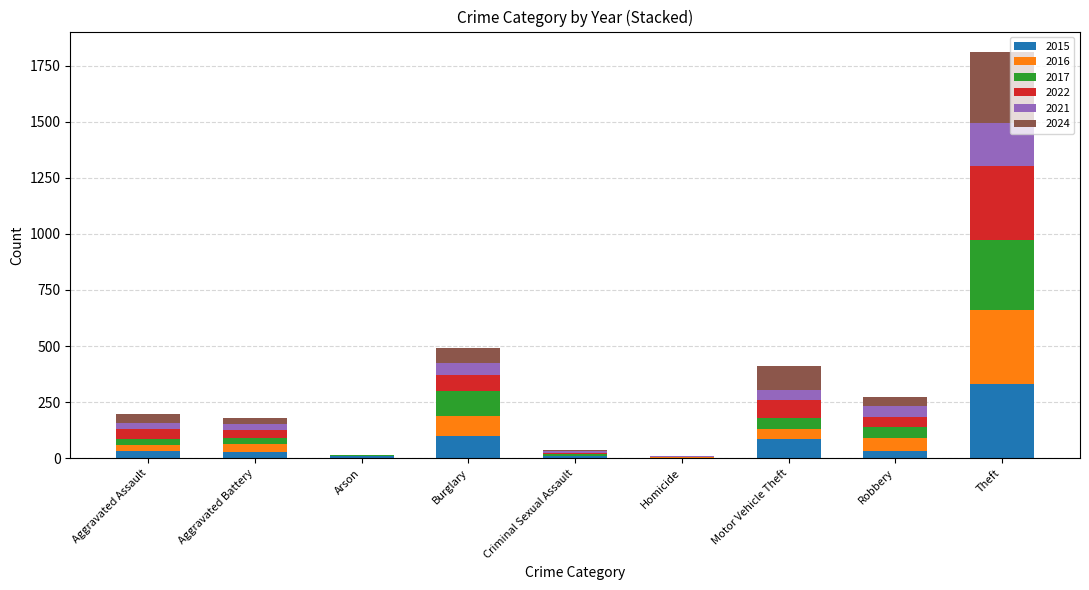

Are the bars grouped side by side (vs. stacked)?

No